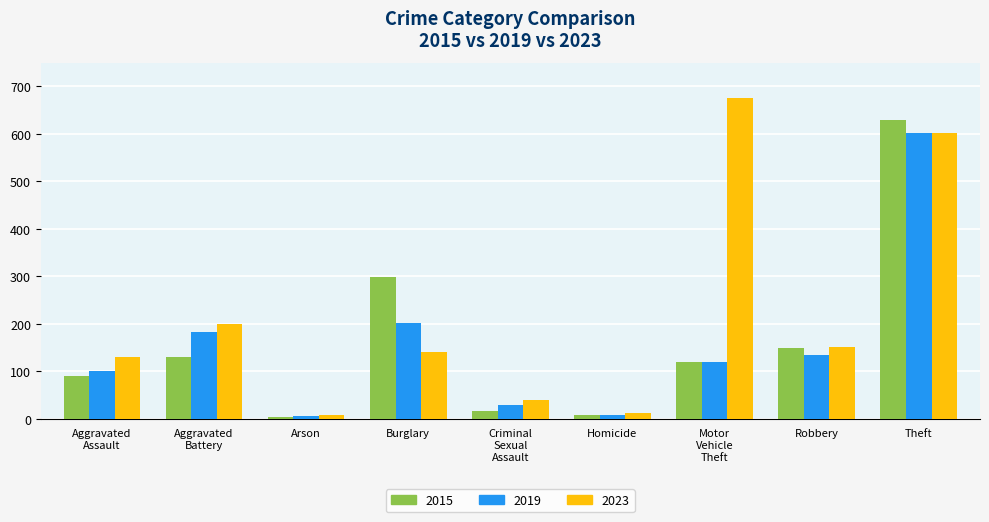

How many data points in 2019 are less than 119?

4